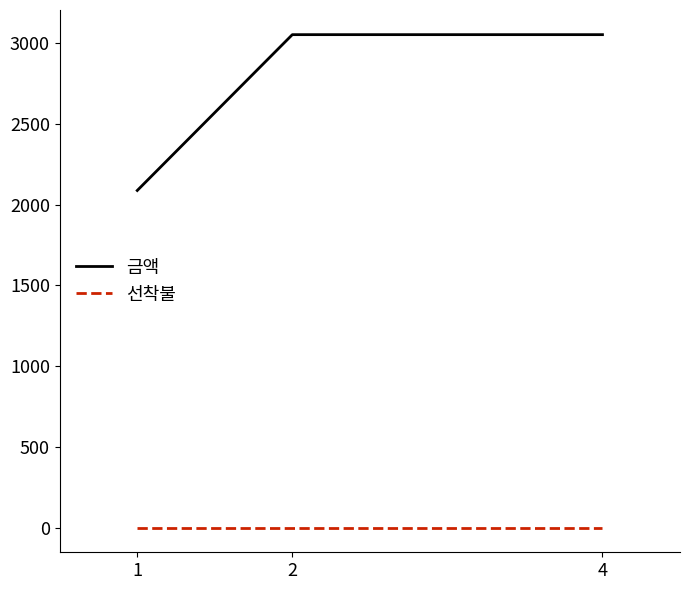

The 금액 series shows 548.7 at 1. True or false?

False